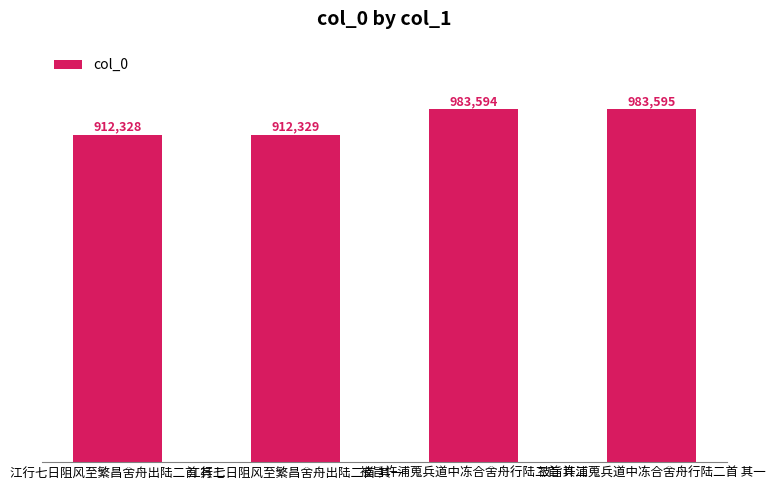

Reading left to right, transcribe all the data shown in this chart.

江行七日阻风至繁昌舍舟出陆二首 其二=912328	江行七日阻风至繁昌舍舟出陆二首 其一=912329	被旨许浦蒐兵道中冻合舍舟行陆二首 其二=983594	被旨许浦蒐兵道中冻合舍舟行陆二首 其一=983595